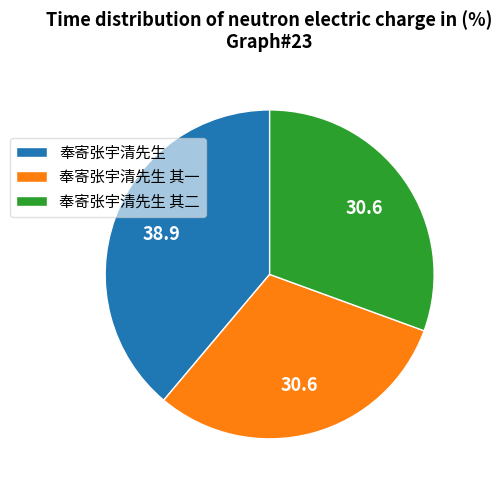

True or false: 奉寄张宇清先生 accounts for 27% of the total.

False